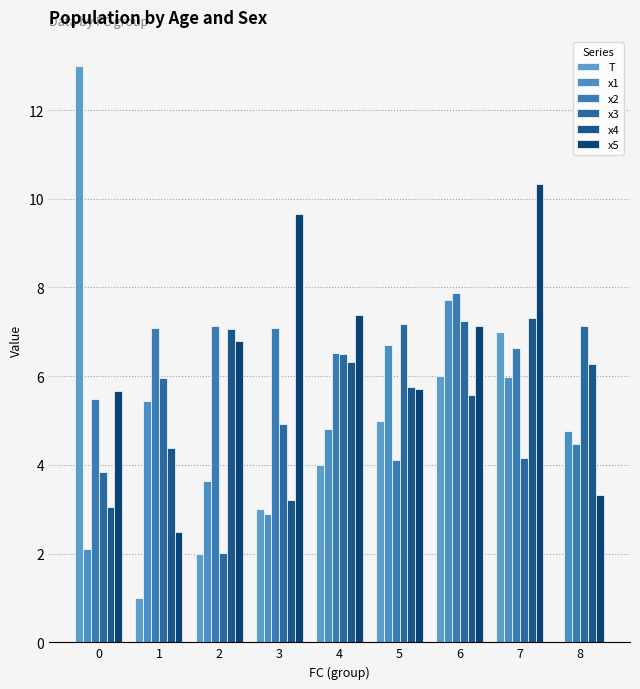

What are all the series names shown in the legend?

T, x1, x2, x3, x4, x5